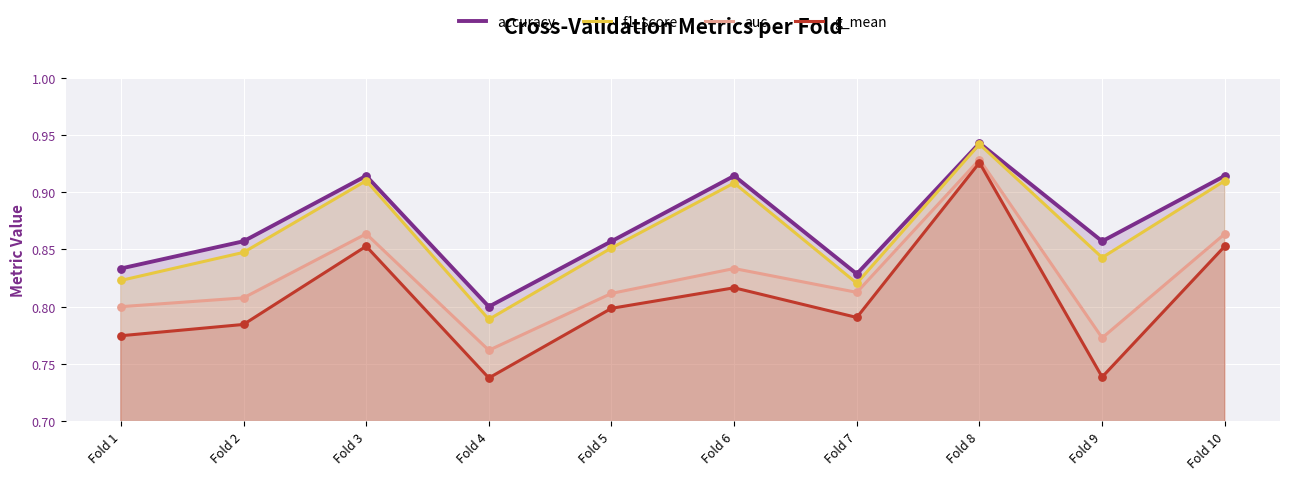

Which series contains the lowest Y value?

g_mean